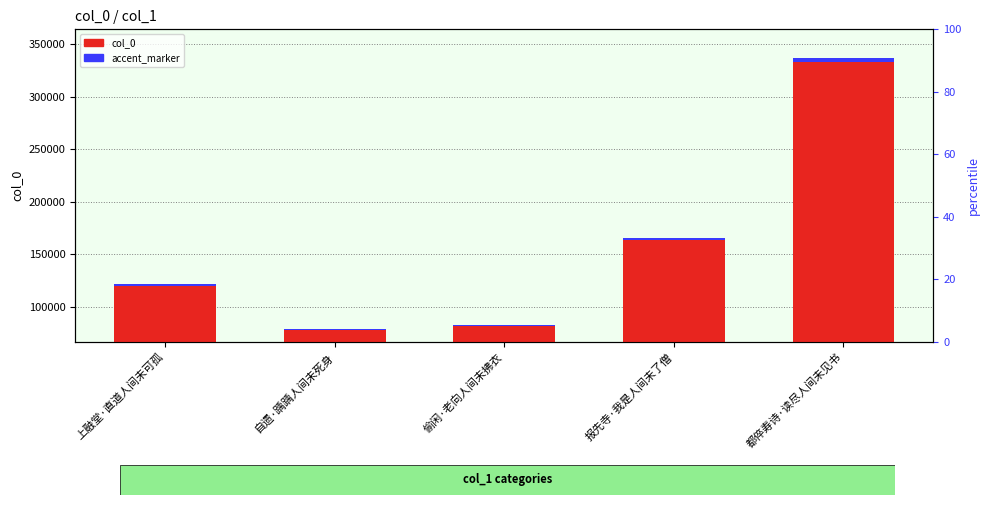

What is the label of the 4th bar from the left?

报先寺·我是人间未了僧